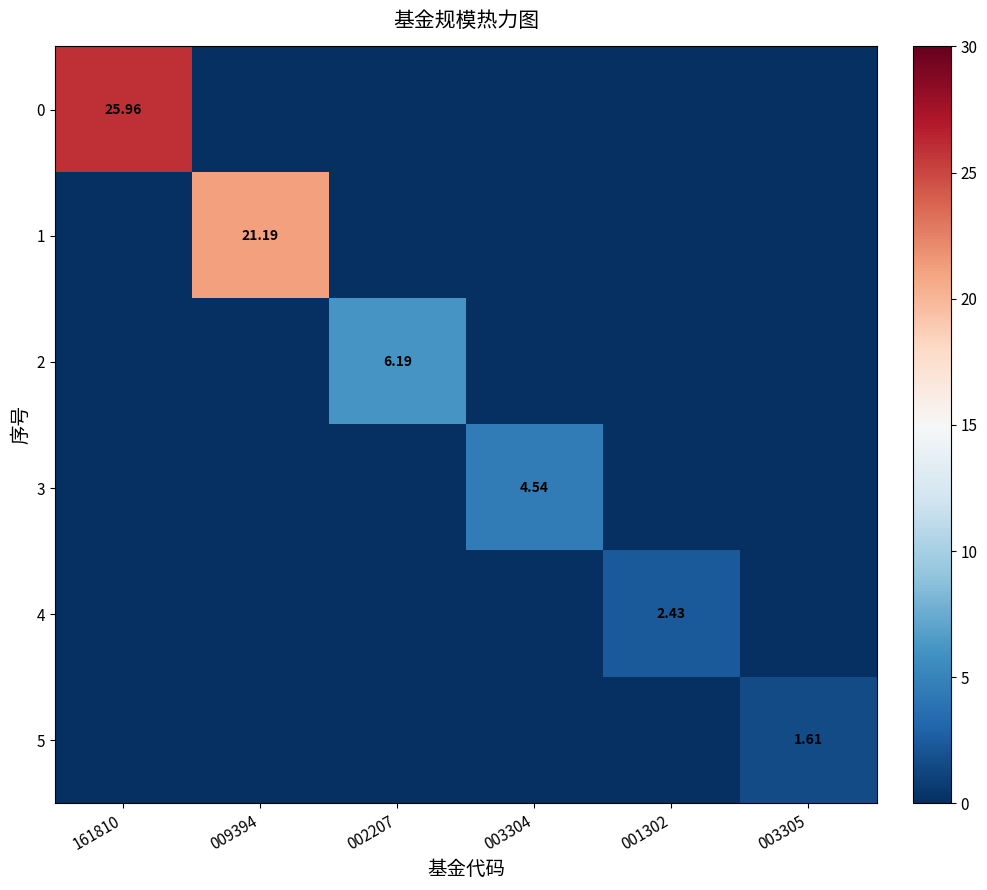

Which category has the highest value in the 4 series?

001302